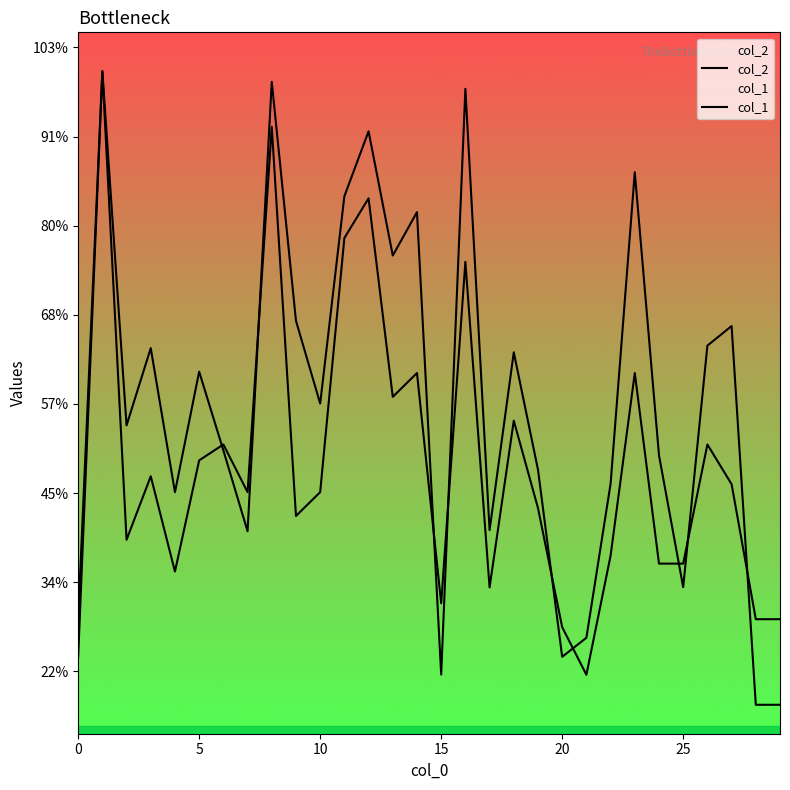

Which series changed the most between 24 and 26?

col_1